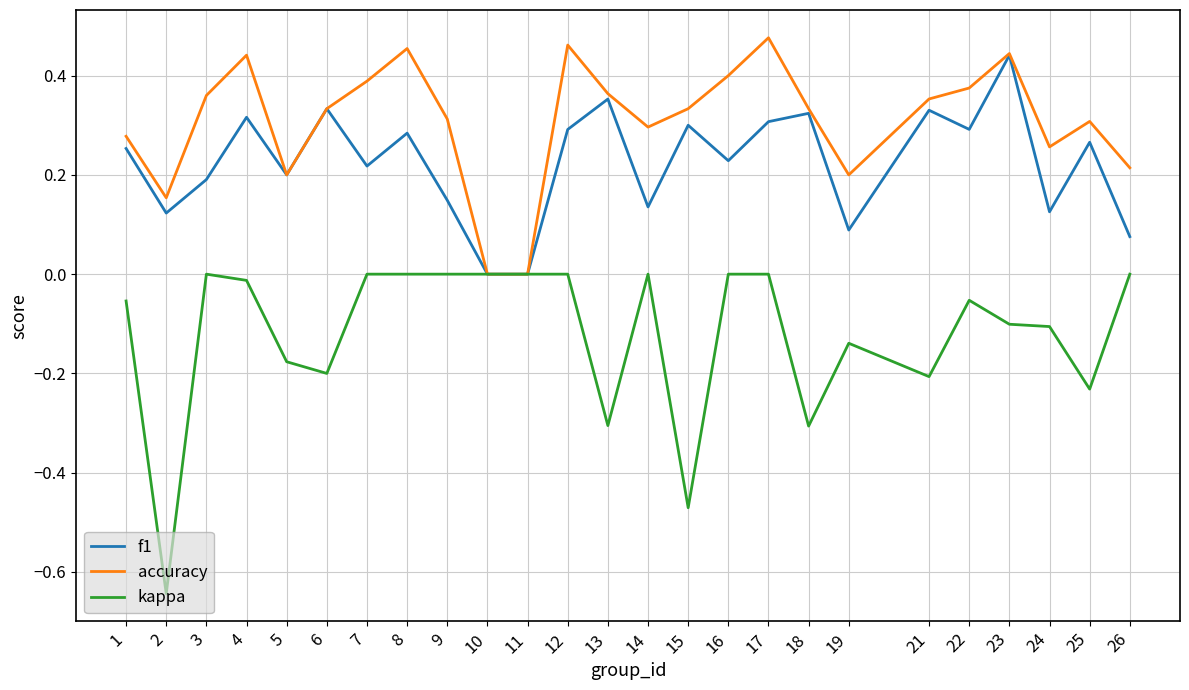

Is the value of accuracy at 2 greater than the value of kappa at 16?

Yes